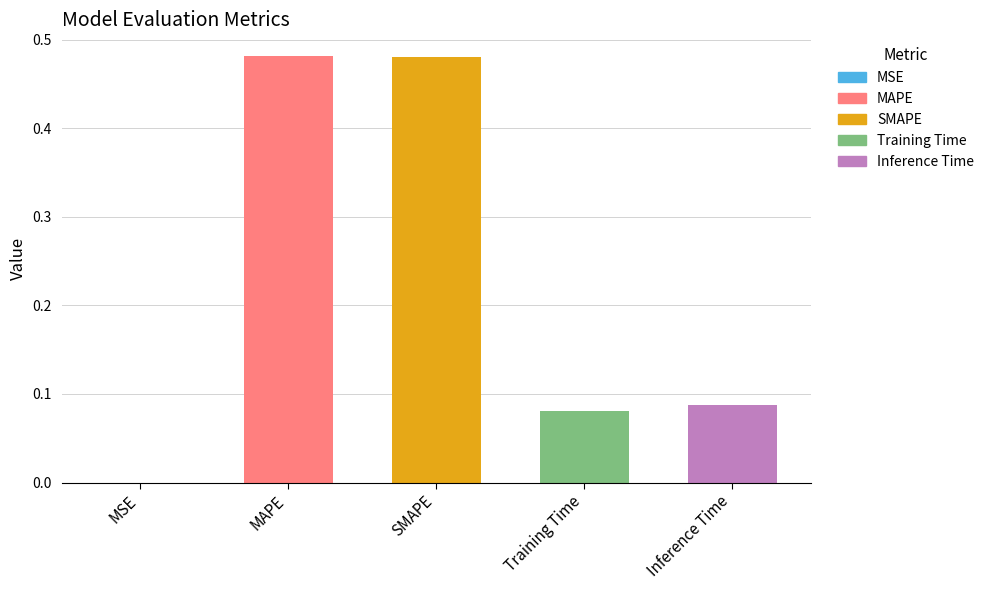

Count the number of categories in the chart.

5